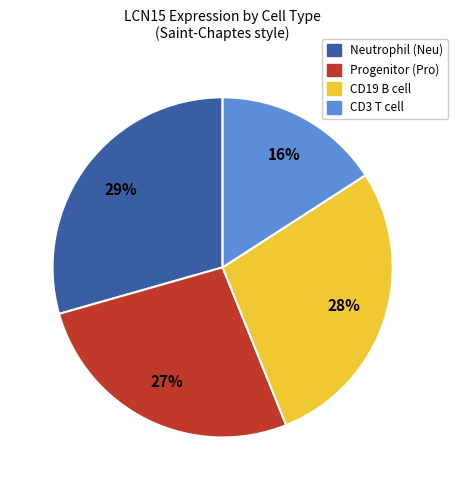

Which category has the biggest portion of the pie?

Neutrophil (Neu)